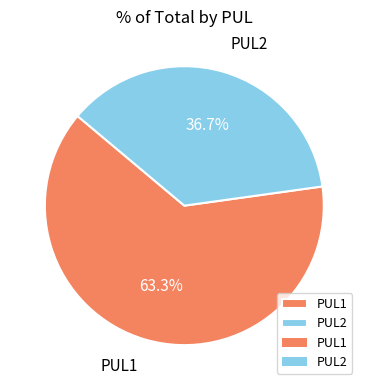

Which slice represents more than half of the pie?

PUL1